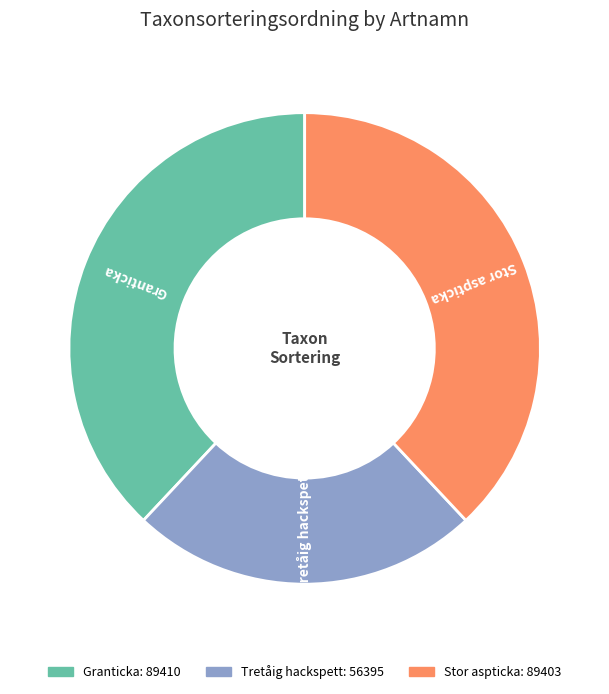

What is the ratio of the value at Stor aspticka to the value at Granticka?

1.0